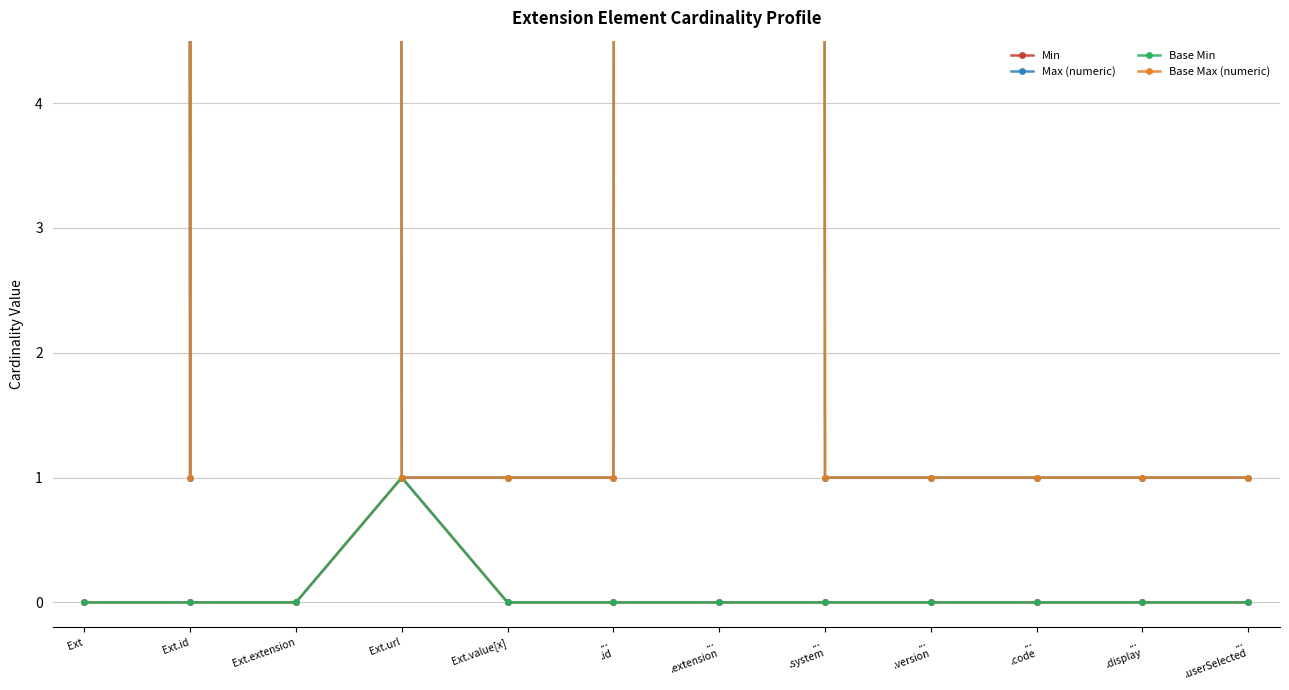

Which series has the largest total across all categories?

Max (numeric)